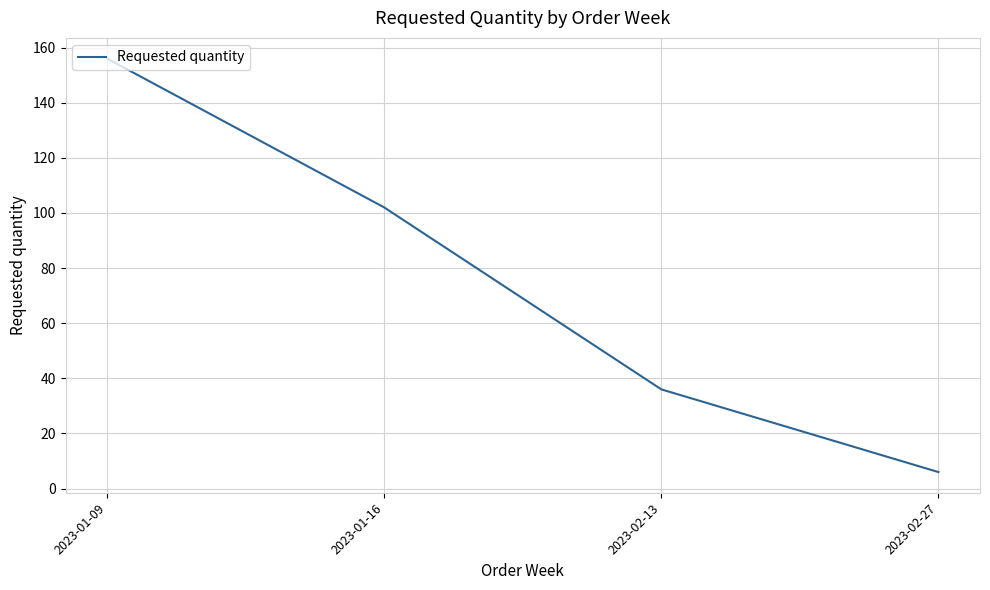

True or false: the data shows 156 at 2023-01-09.

True